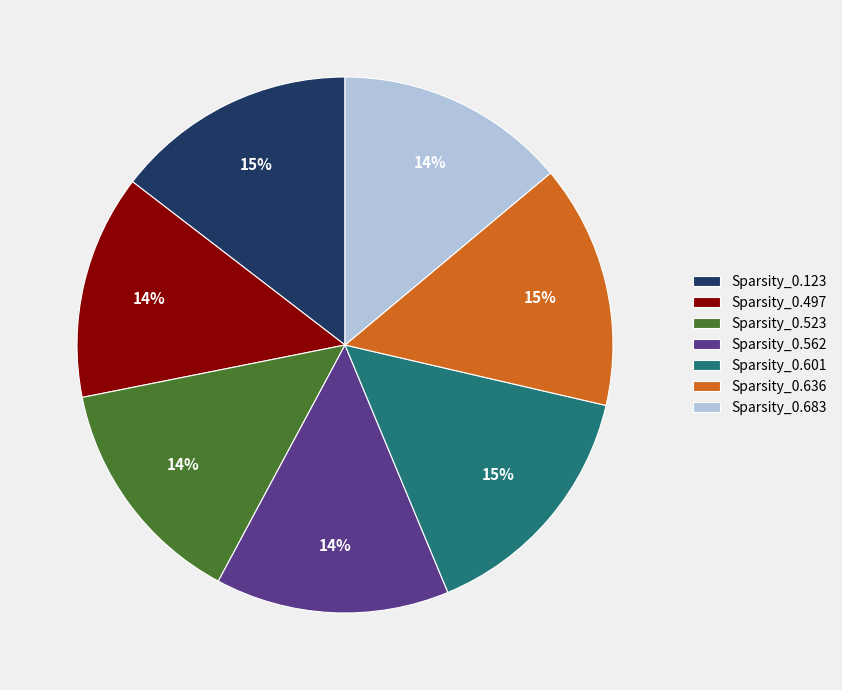

Do Sparsity_0.601 and Sparsity_0.562 together represent more than half of the pie?

No